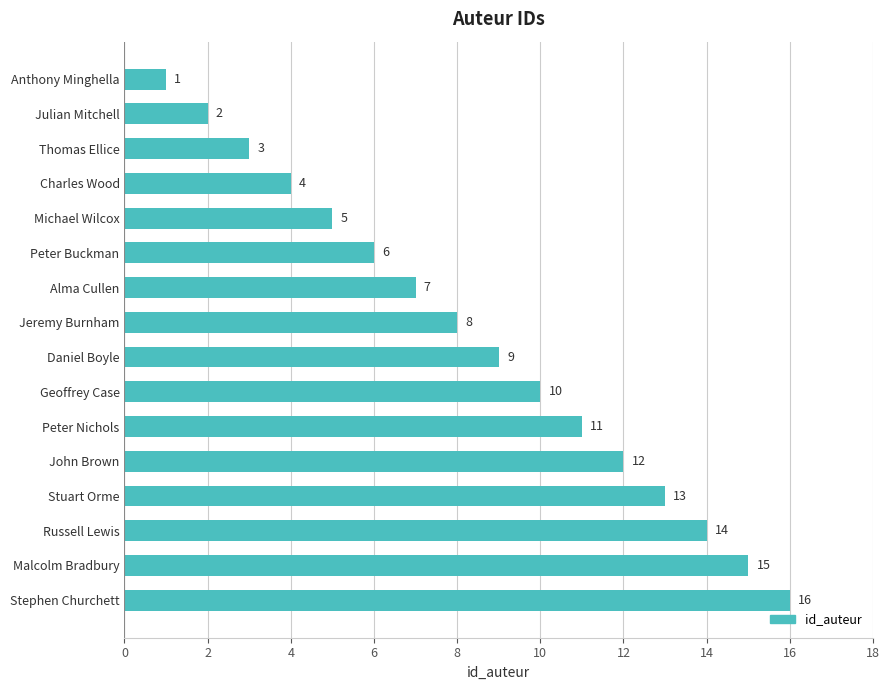

Rank the categories by value from lowest to highest.

Anthony Minghella, Julian Mitchell, Thomas Ellice, Charles Wood, Michael Wilcox, Peter Buckman, Alma Cullen, Jeremy Burnham, Daniel Boyle, Geoffrey Case, Peter Nichols, John Brown, Stuart Orme, Russell Lewis, Malcolm Bradbury, Stephen Churchett